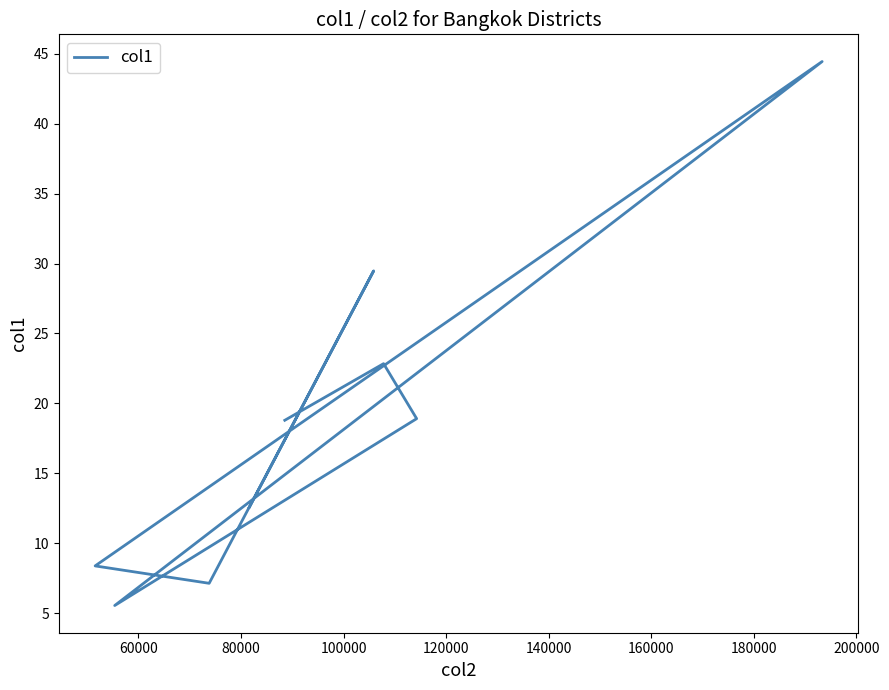

How many lines are shown in the chart?

1